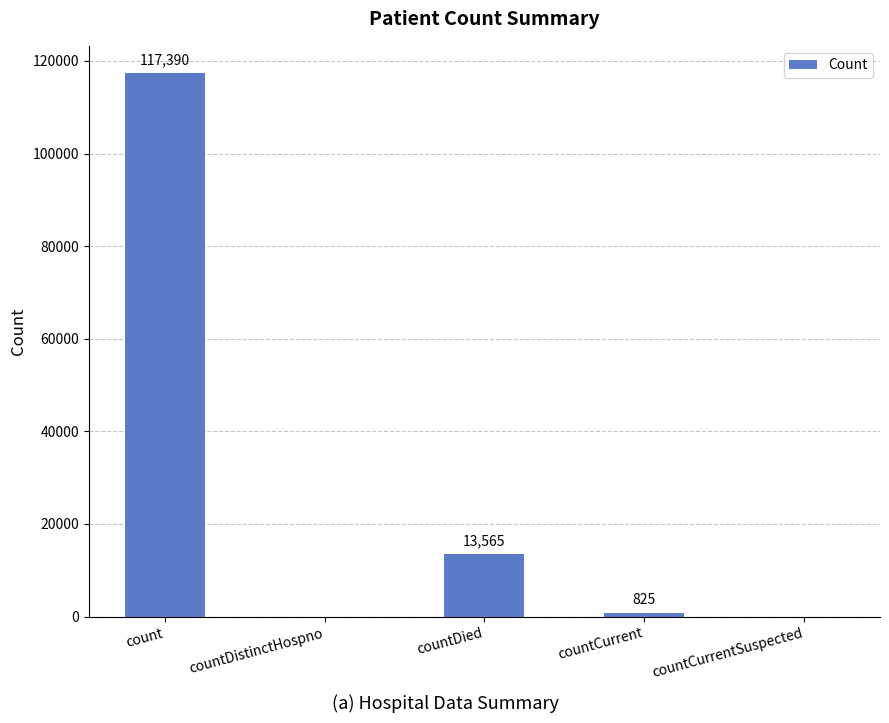

What is the average value?

26356